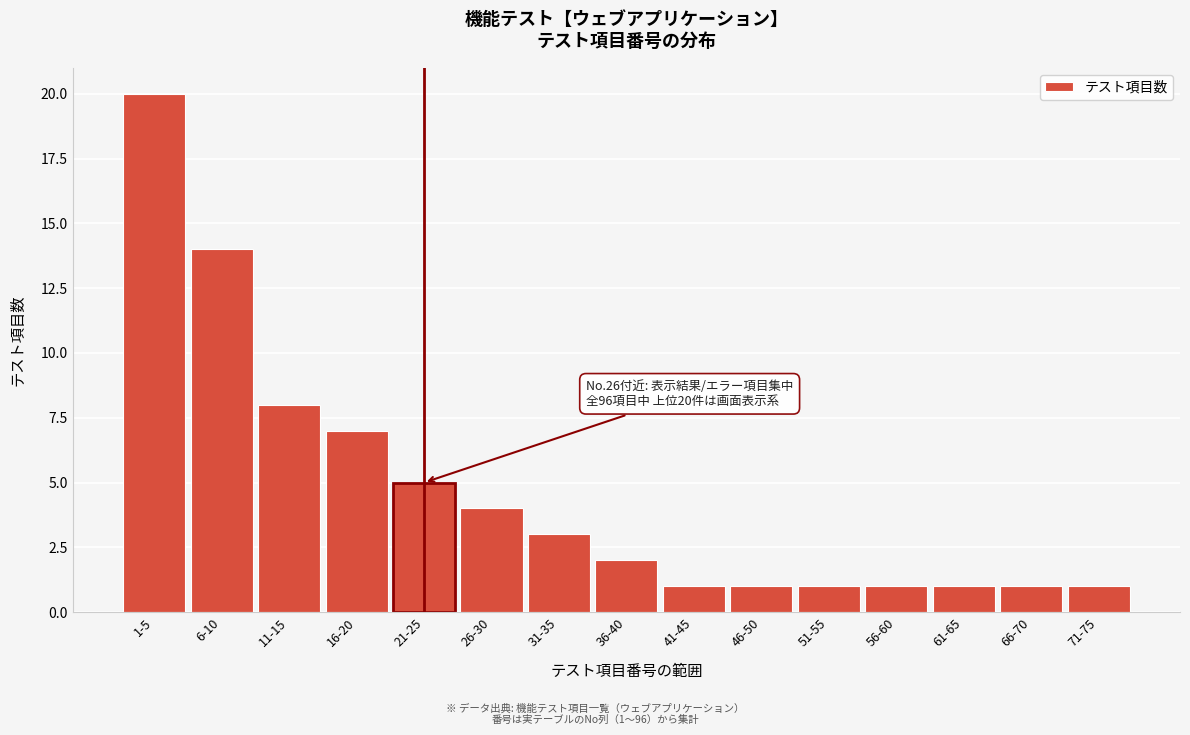

Reading right to left, transcribe all the data shown in this chart.

71-75=1	66-70=1	61-65=1	56-60=1	51-55=1	46-50=1	41-45=1	36-40=2	31-35=3	26-30=4	21-25=5	16-20=7	11-15=8	6-10=14	1-5=20